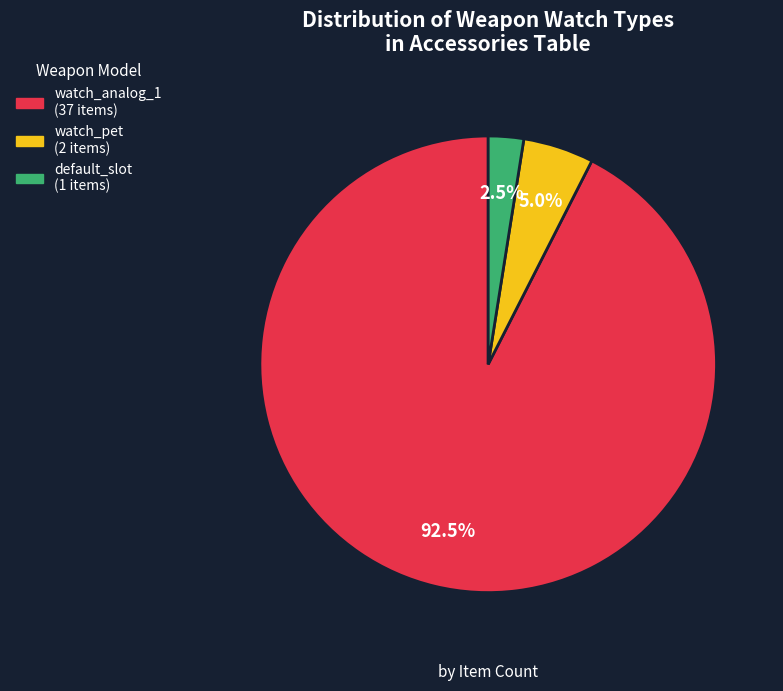

Is there a majority slice in this chart?

Yes